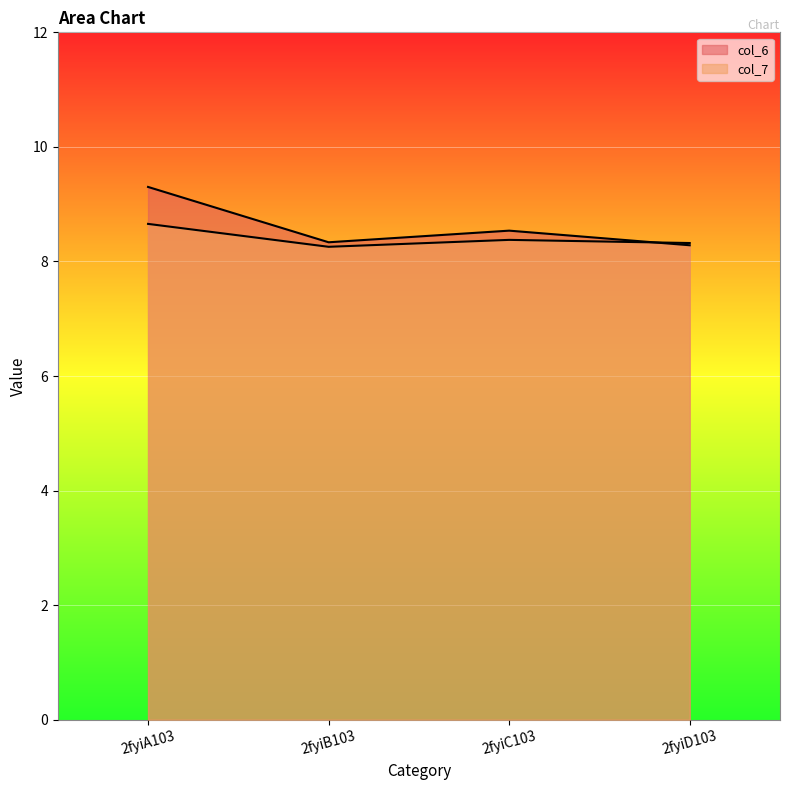

What is the label of the 1st point from the right?

2fyiD103